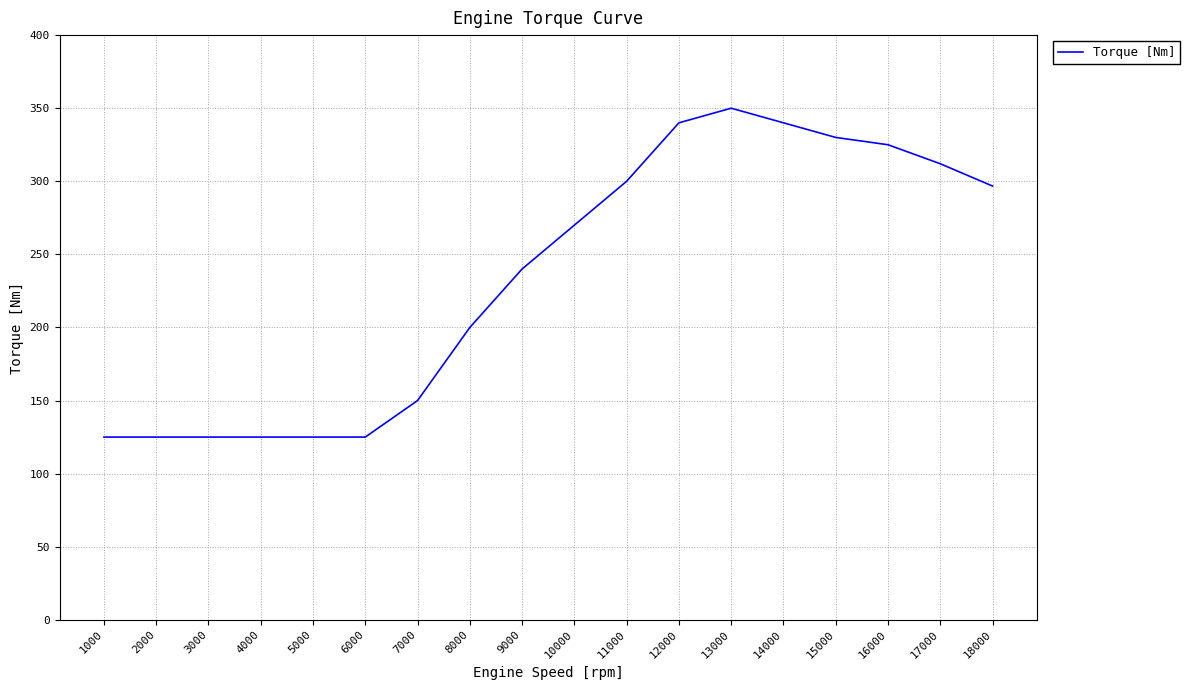

True or false: the data shows 240.0 at 9000.

True